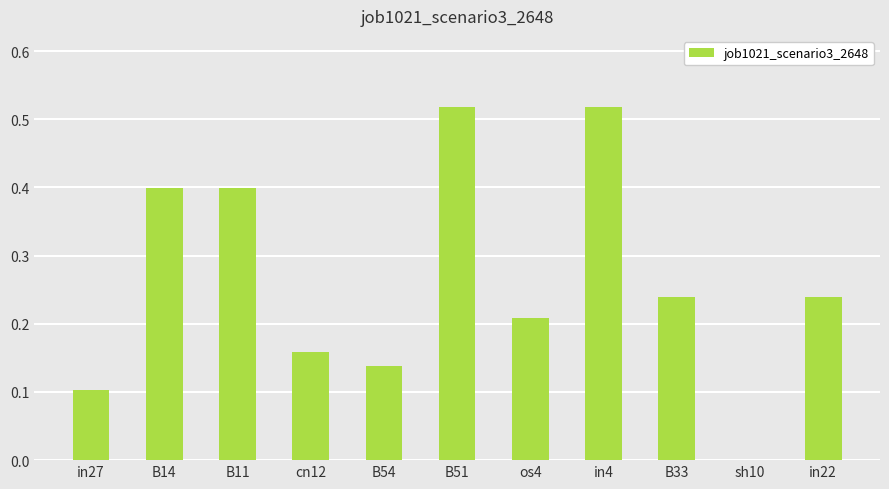

Between in22 and B11, which is larger?

B11